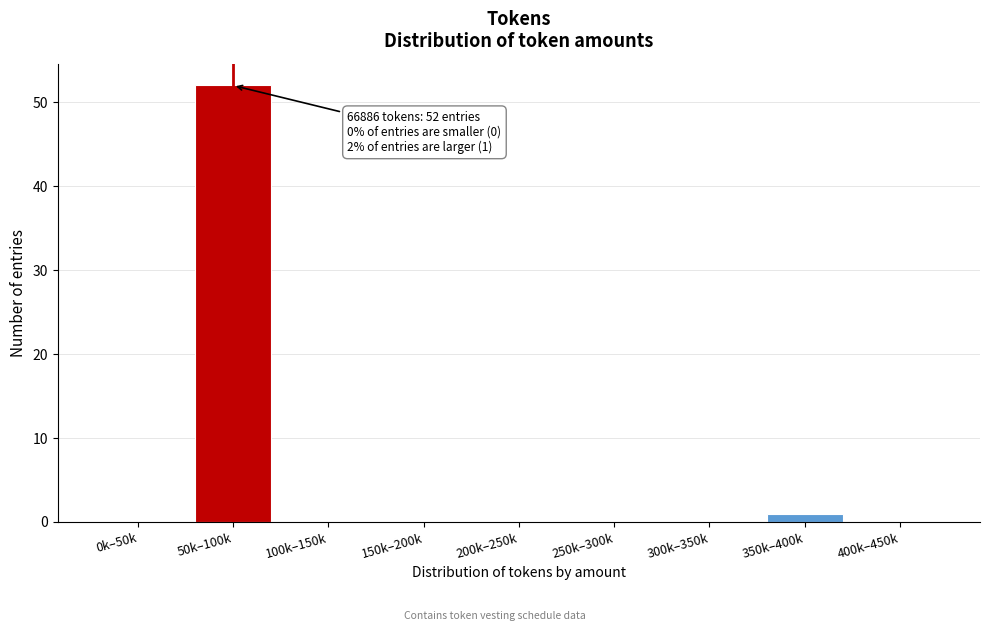

Reading right to left, what are all the values shown in this chart?

400k–450k=0	350k–400k=1	300k–350k=0	250k–300k=0	200k–250k=0	150k–200k=0	100k–150k=0	50k–100k=52	0k–50k=0